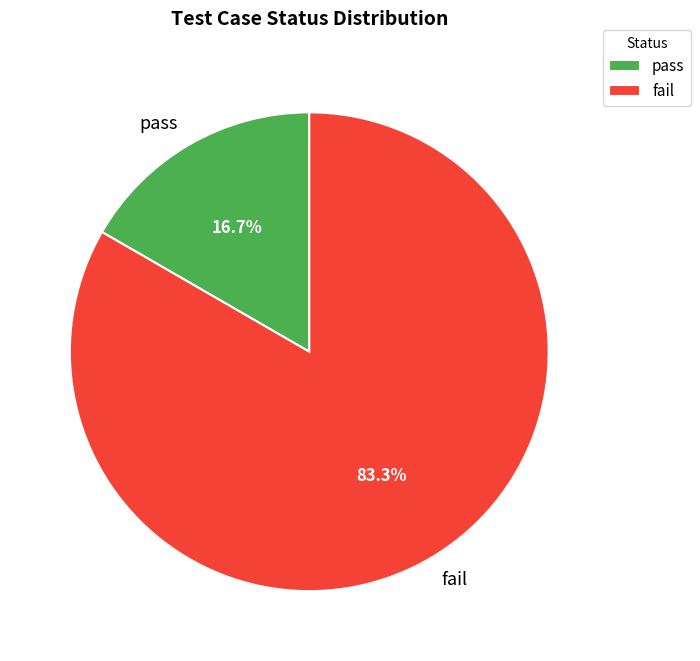

Which slice represents more than half of the pie?

fail